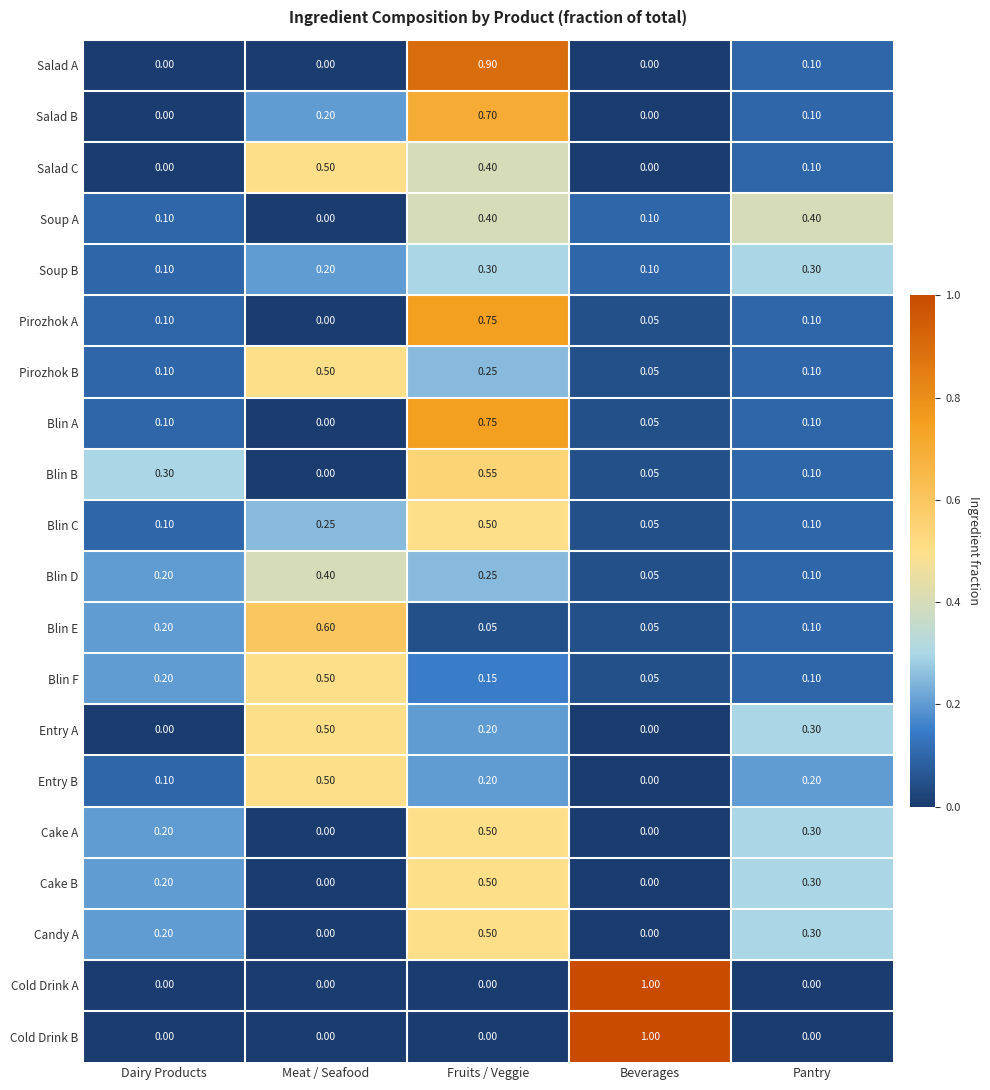

Is the value of Cake A at Fruits / Veggie greater than the value of Entry B at Fruits / Veggie?

Yes